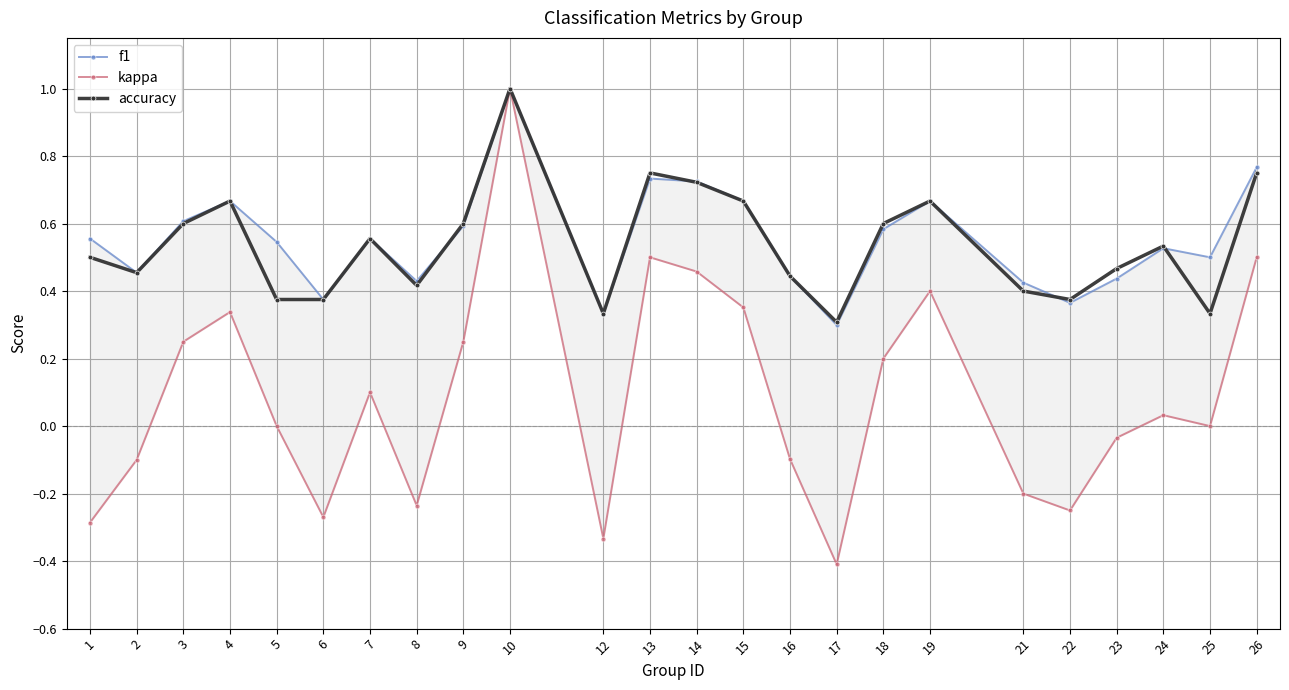

Where do accuracy and f1 first cross each other?

8 and 9